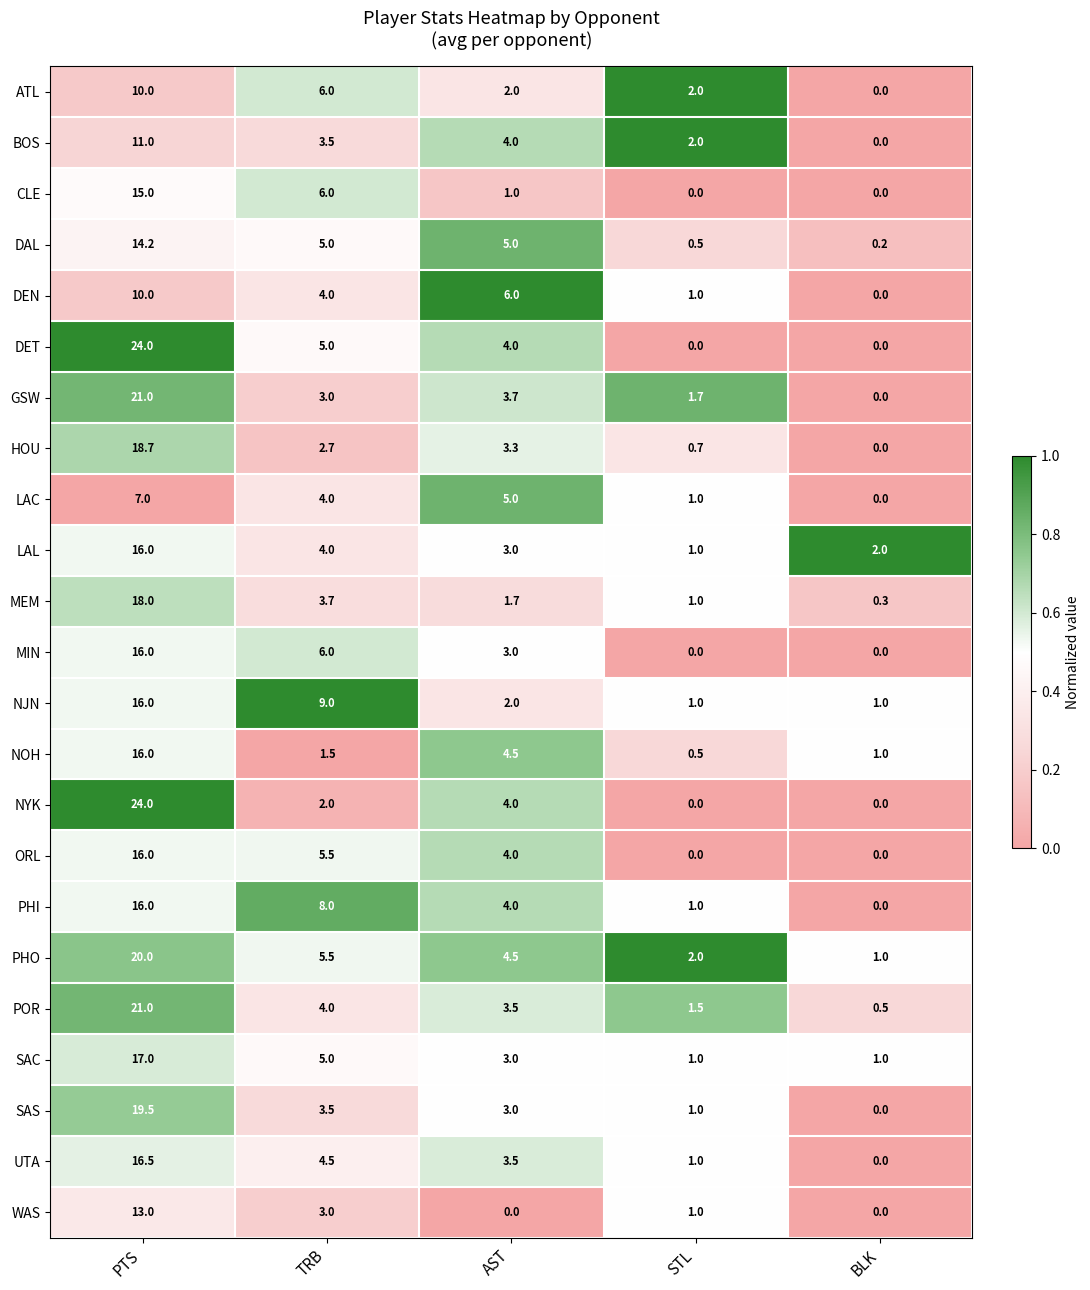

List the labels in order of GSW value, largest first.

PTS, AST, TRB, STL, BLK